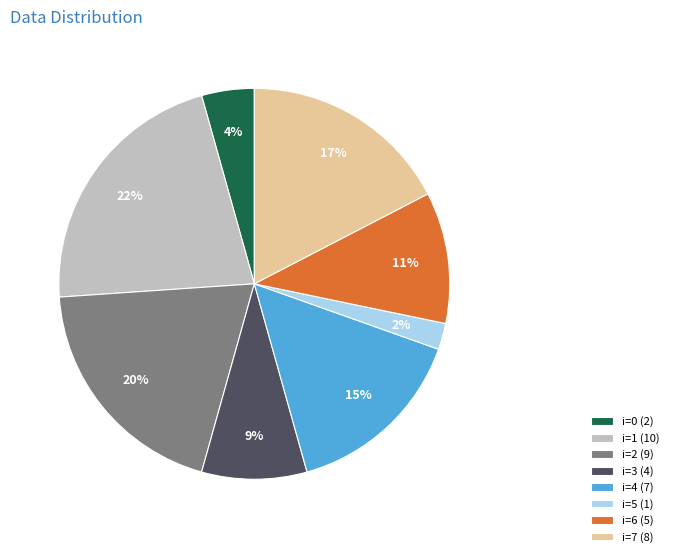

To the nearest percent, what is the difference between the largest and smallest slice percentages?

20%